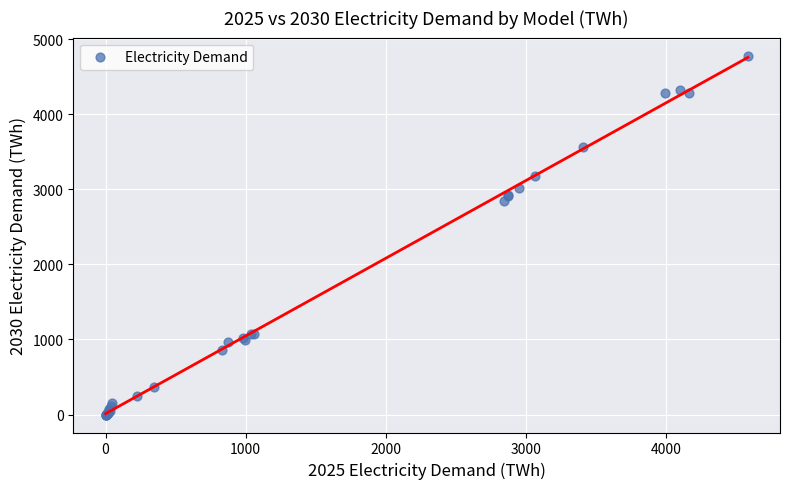

What Y value in the scatter plot is closest to 2390?

2838.7